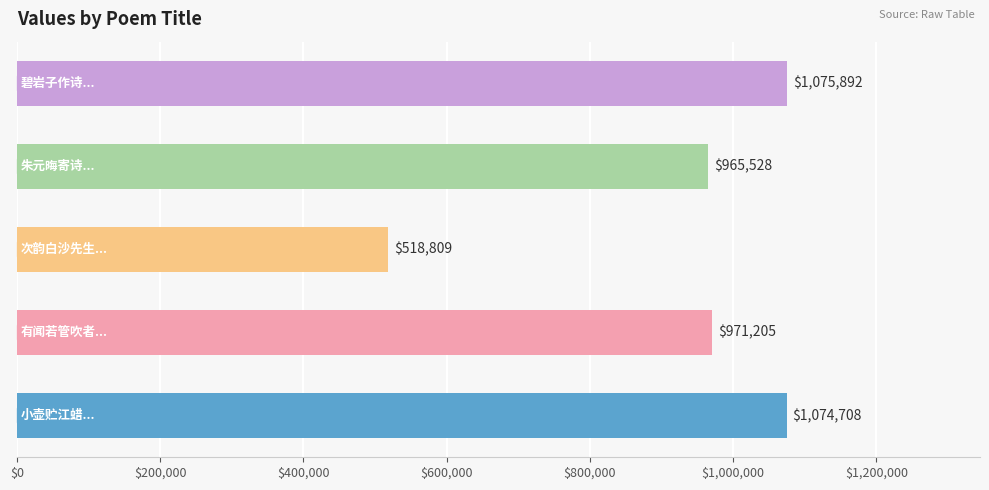

What is the difference between the maximum and second lowest values?

110364